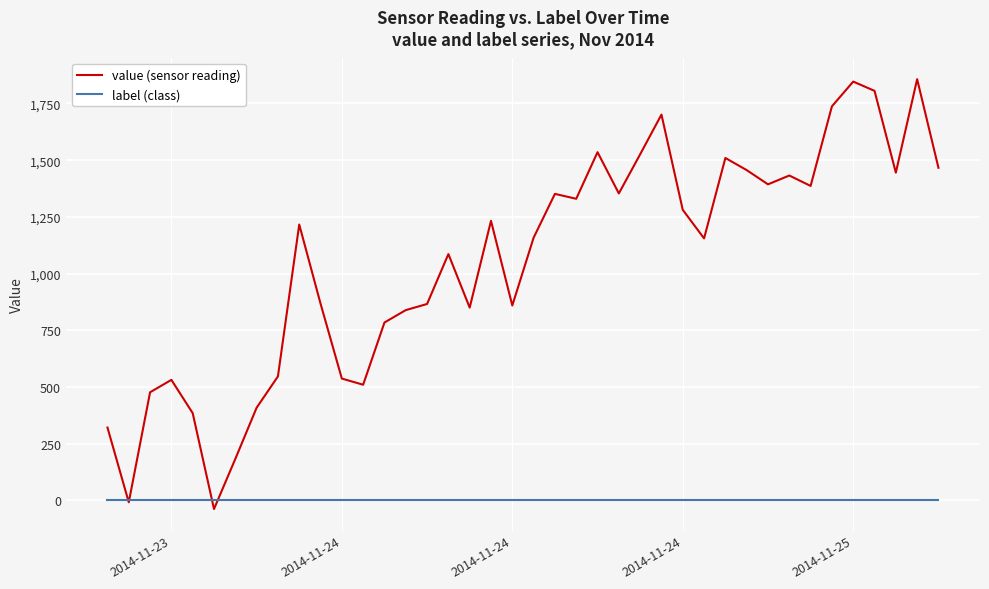

List the series in order of their peak value, lowest first.

label (class), value (sensor reading)